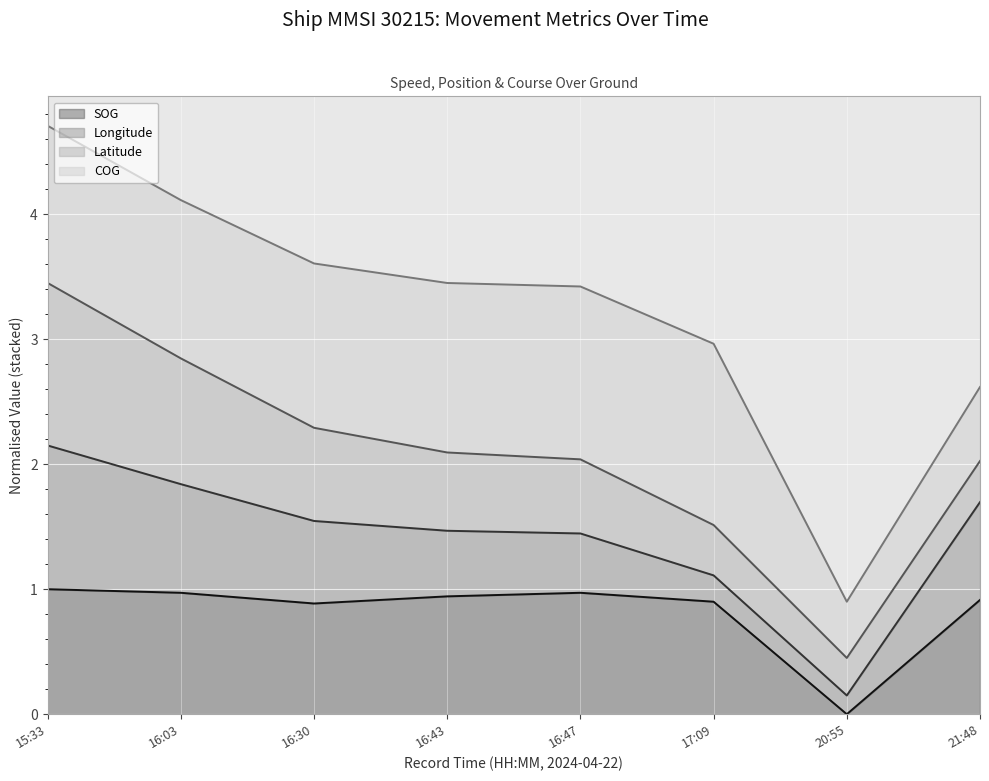

What is the greatest value displayed?

4.7